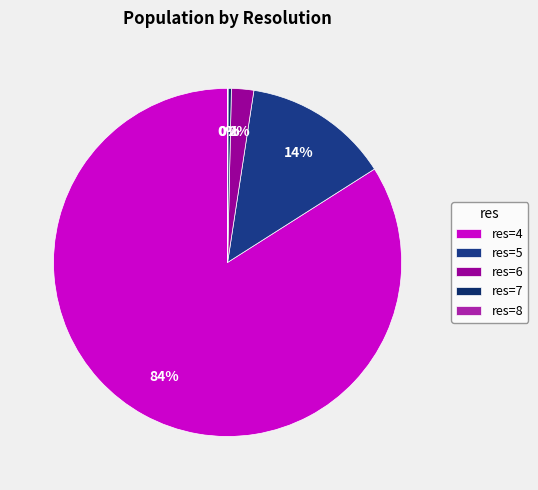

Which slice represents more than half of the pie?

res=4